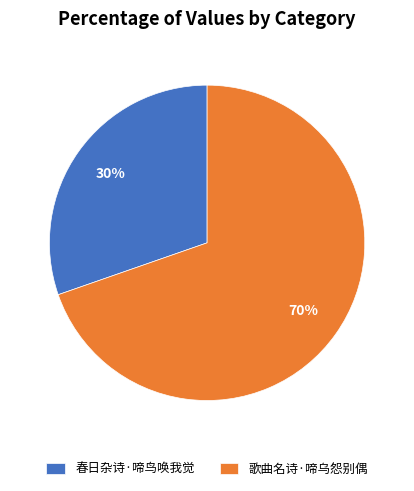

Approximately how many times larger is the value at 春日杂诗·啼鸟唤我觉 compared to 歌曲名诗·啼乌怨别偶?

0.4